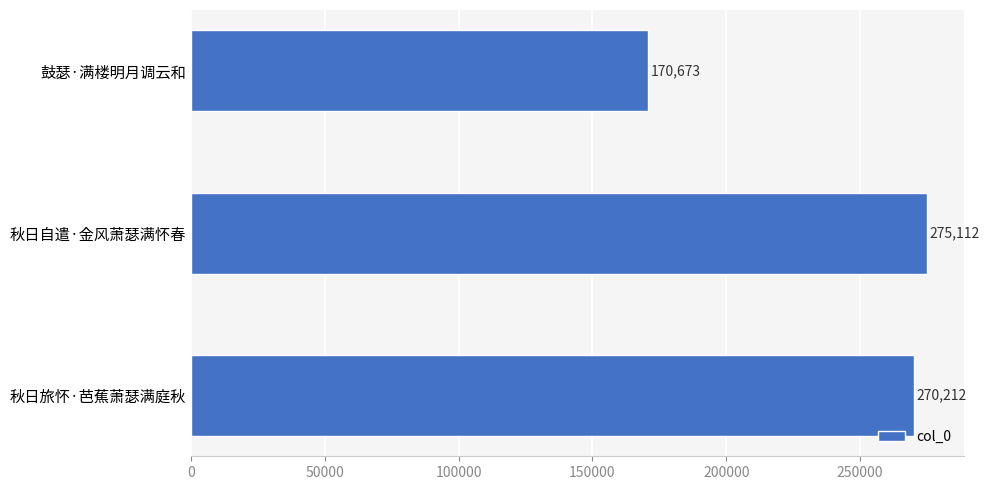

Rank the categories by value from highest to lowest.

秋日自遣·金风萧瑟满怀春, 秋日旅怀·芭蕉萧瑟满庭秋, 鼓瑟·满楼明月调云和